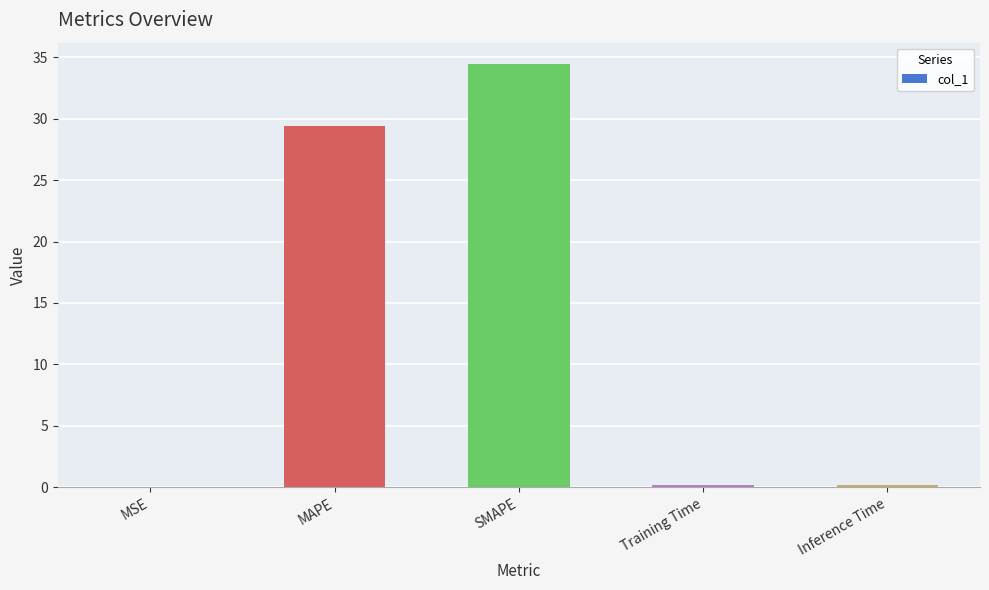

The value at MAPE is 29.4. True or false?

True